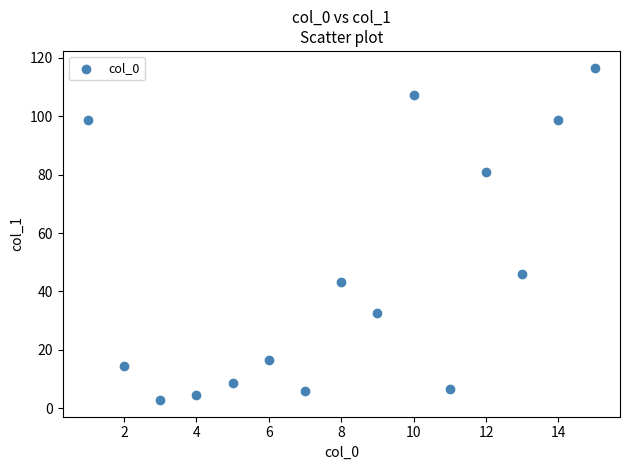

What Y value in the scatter plot is closest to 59?

46.0